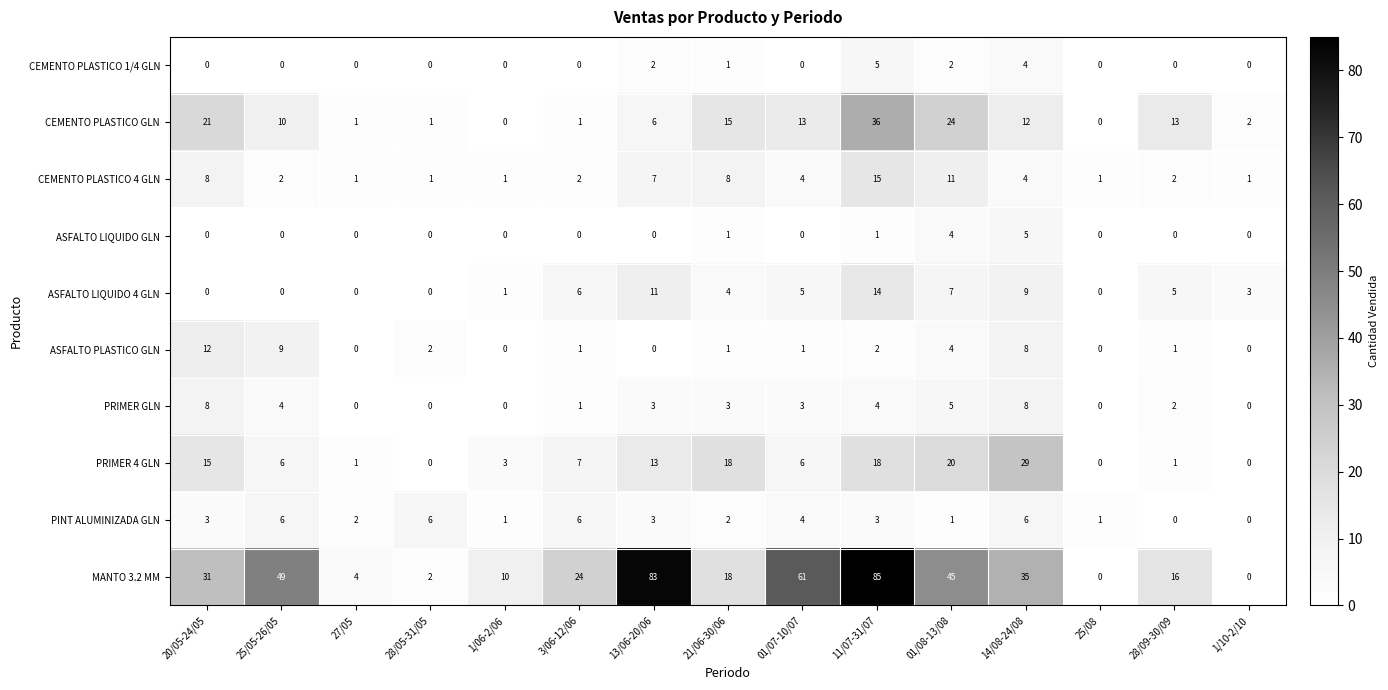

The value of CEMENTO PLASTICO GLN at 28/09-30/09 is 13. True or false?

True